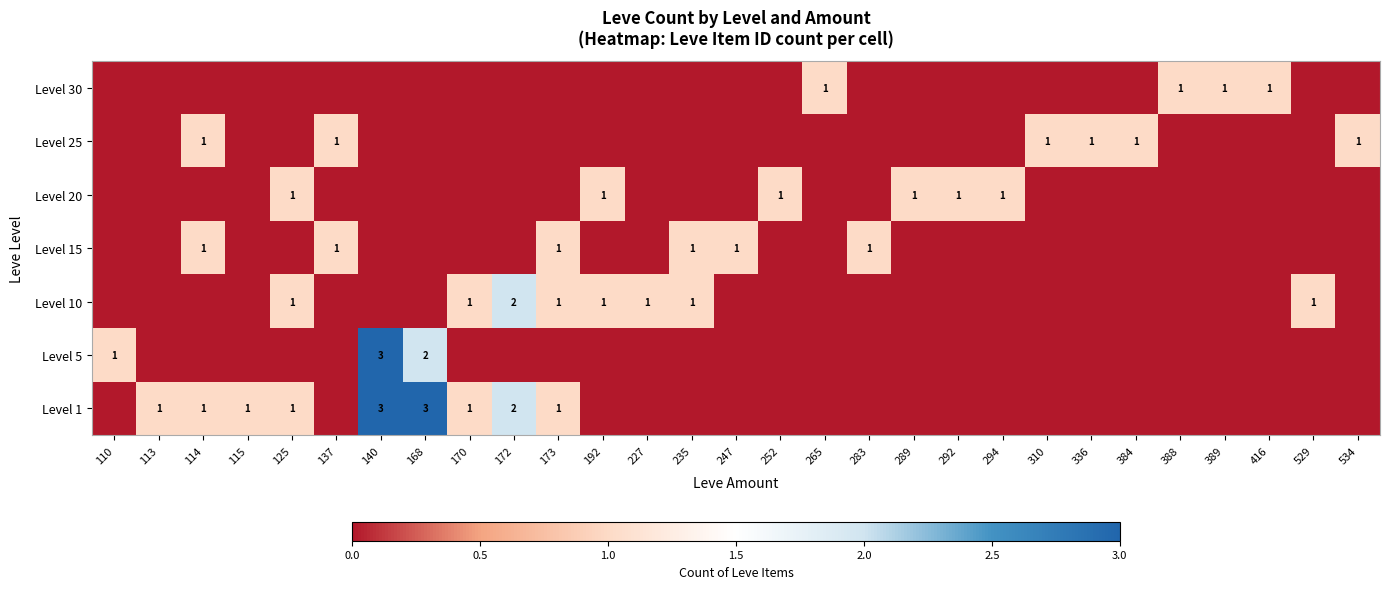

The value of Level 10 at 252 is 1. True or false?

False